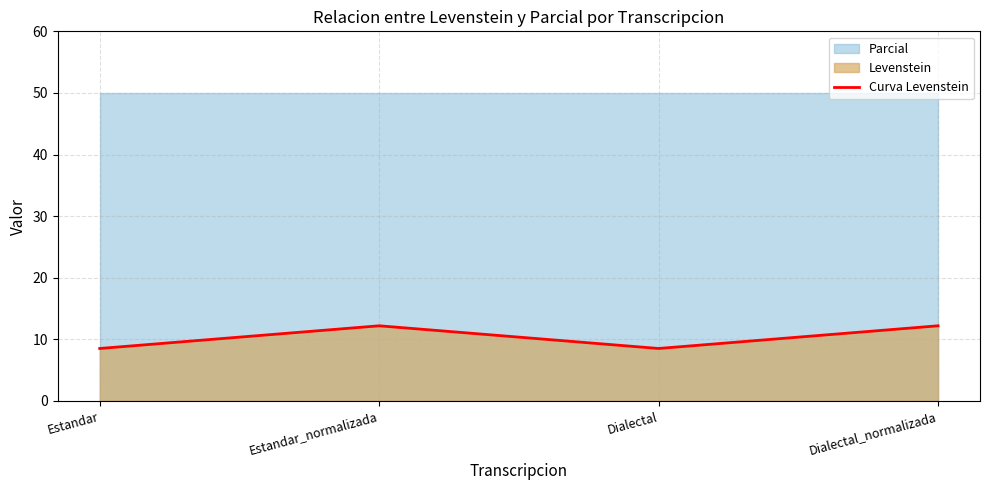

Approximately how many times larger is the value at Estandar compared to Dialectal_normalizada?

0.7